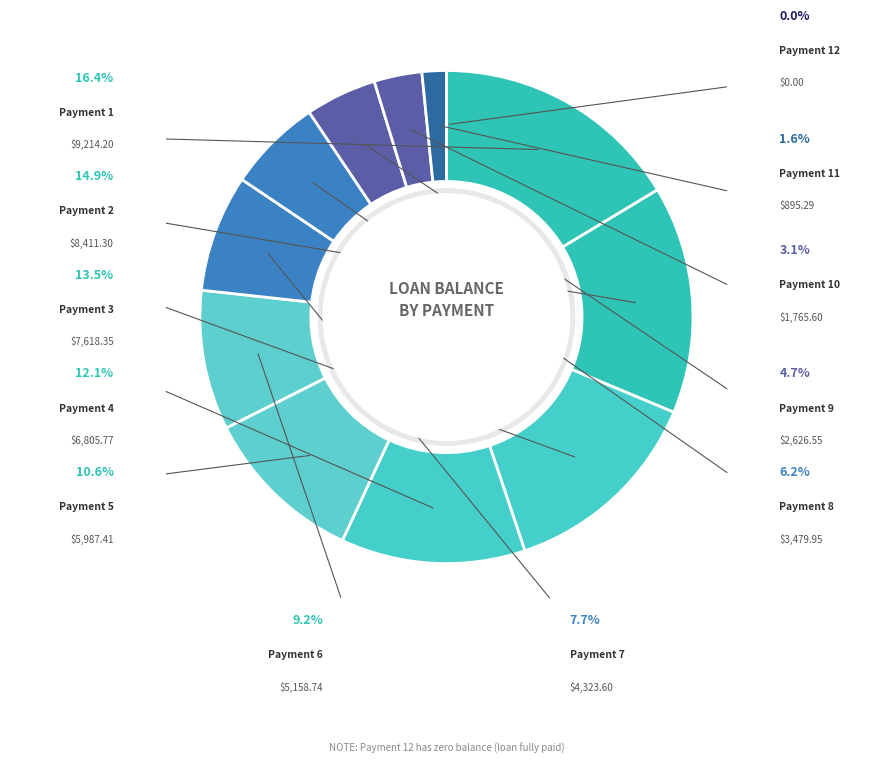

Between 2 and 8, which is larger?

2